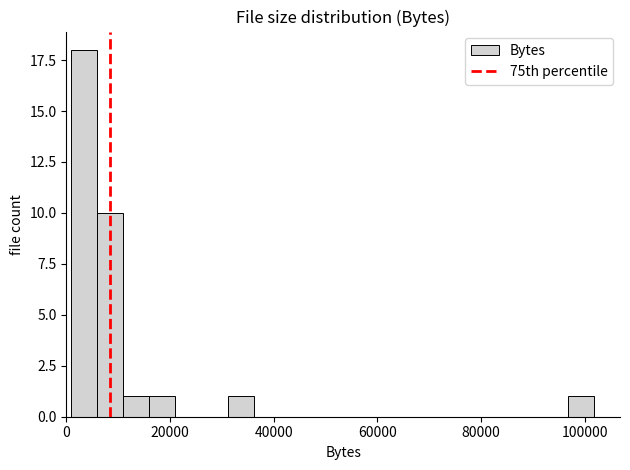

Read against the x-axis, roughly where is the centre of the tallest bar?

4000